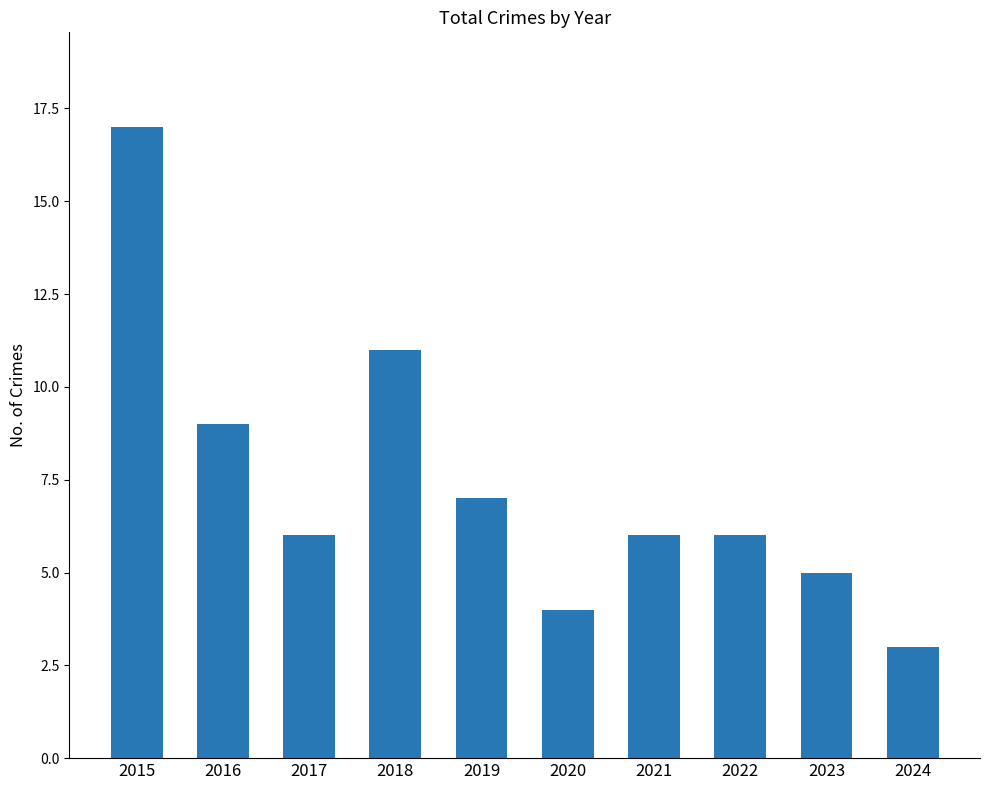

What is the value of the 9th bar from the left?

5